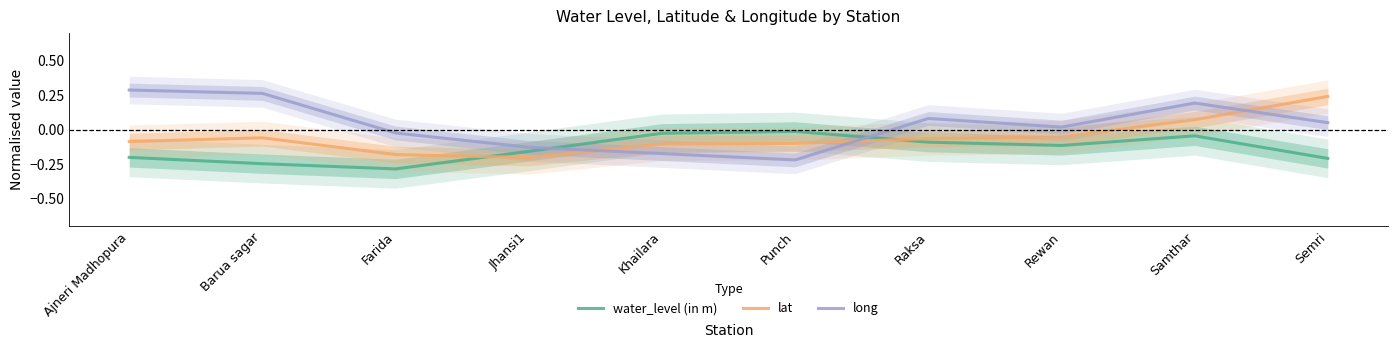

At which category is the sum across all series the highest?

Samthar